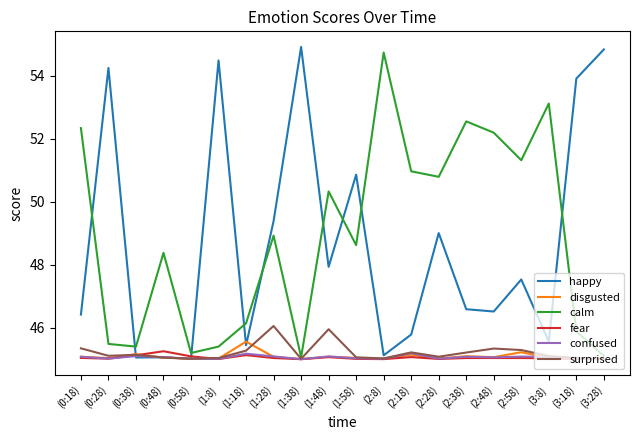

Is it true that happy equals 33.8 at (3:28)?

False